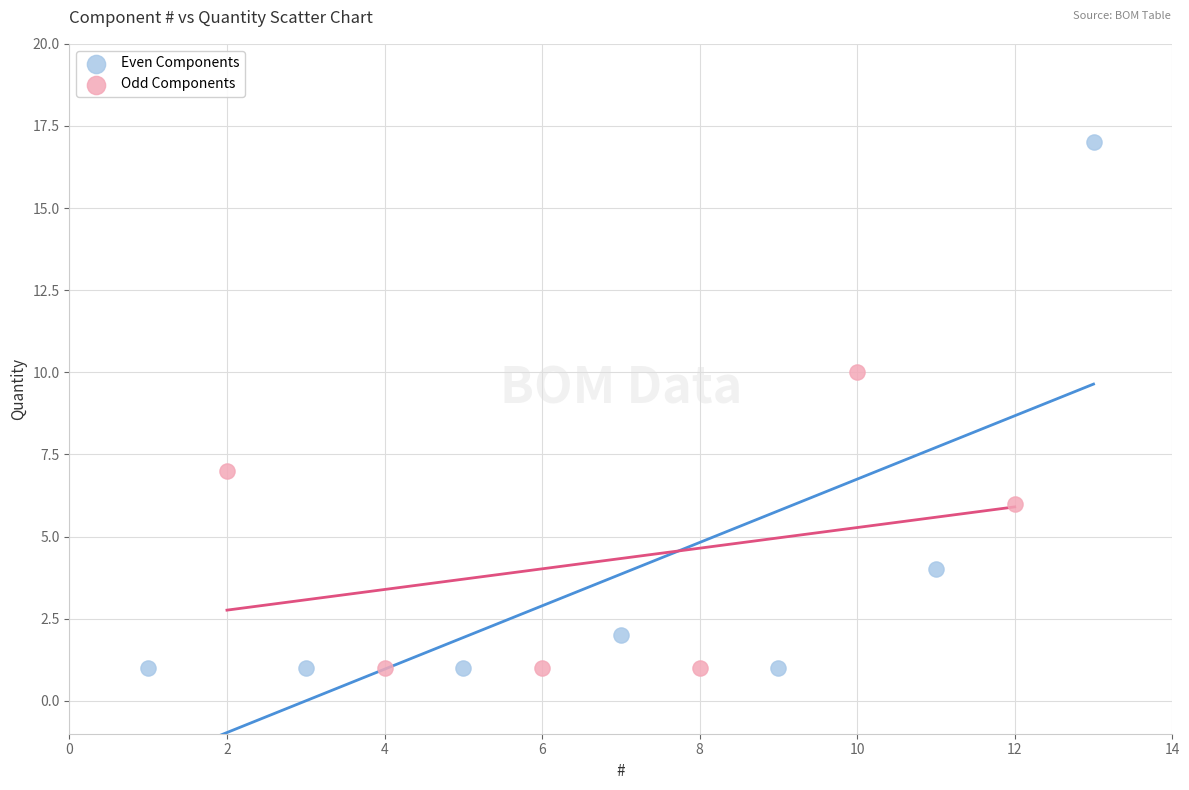

Which series reaches the maximum Y coordinate?

Even Components